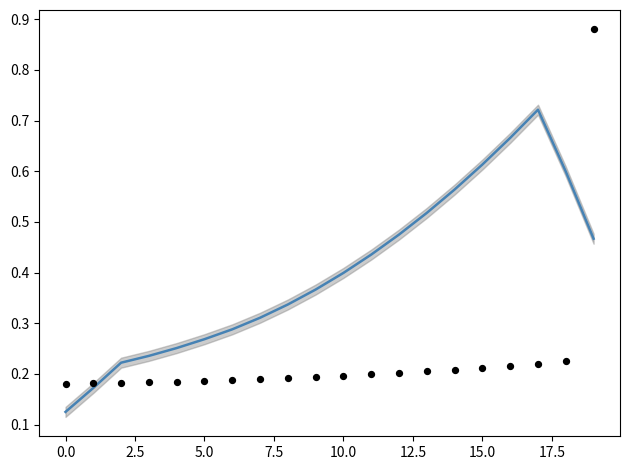

What is the total value across all series at 14?

0.8